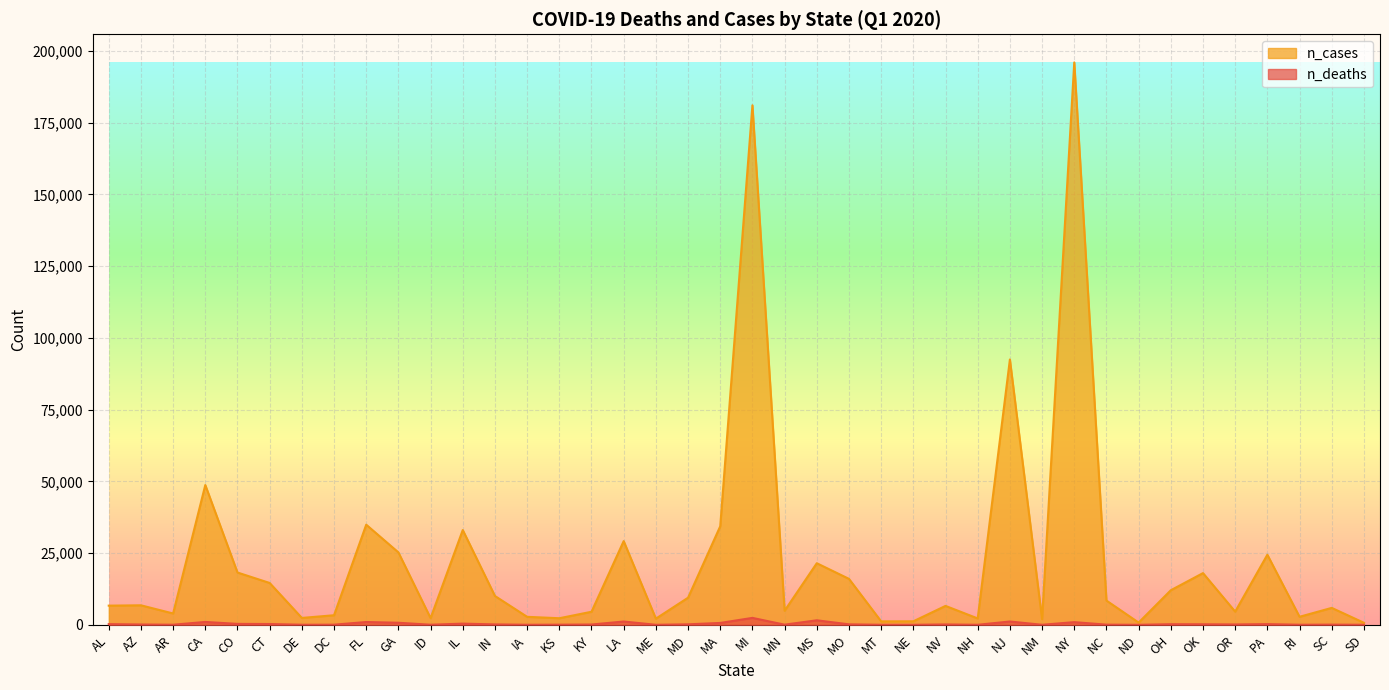

True or false: n_deaths and n_cases cross at least once.

False